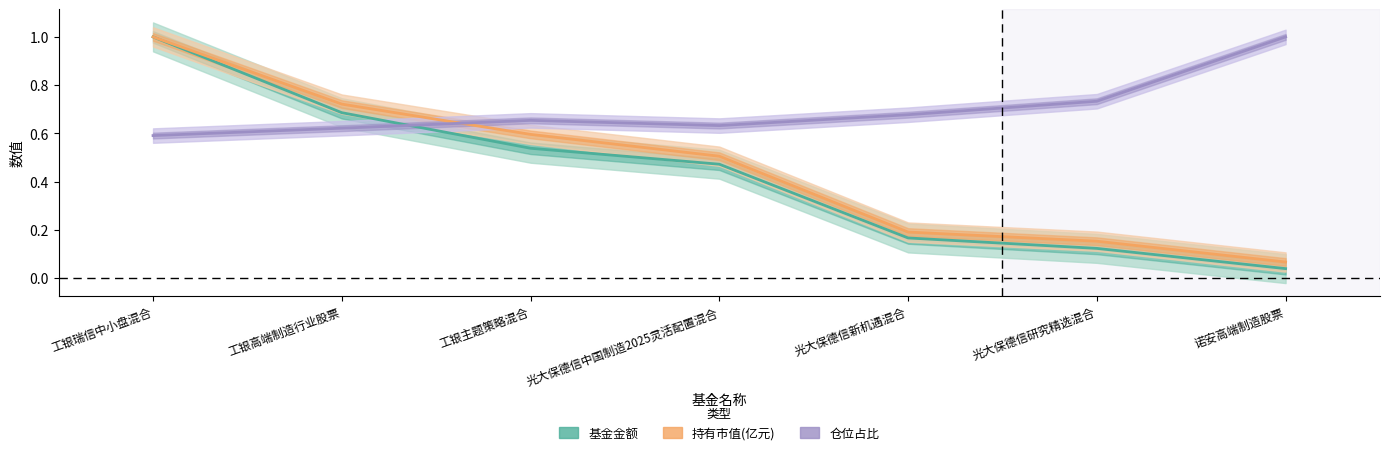

What is the greatest value displayed?

1.0